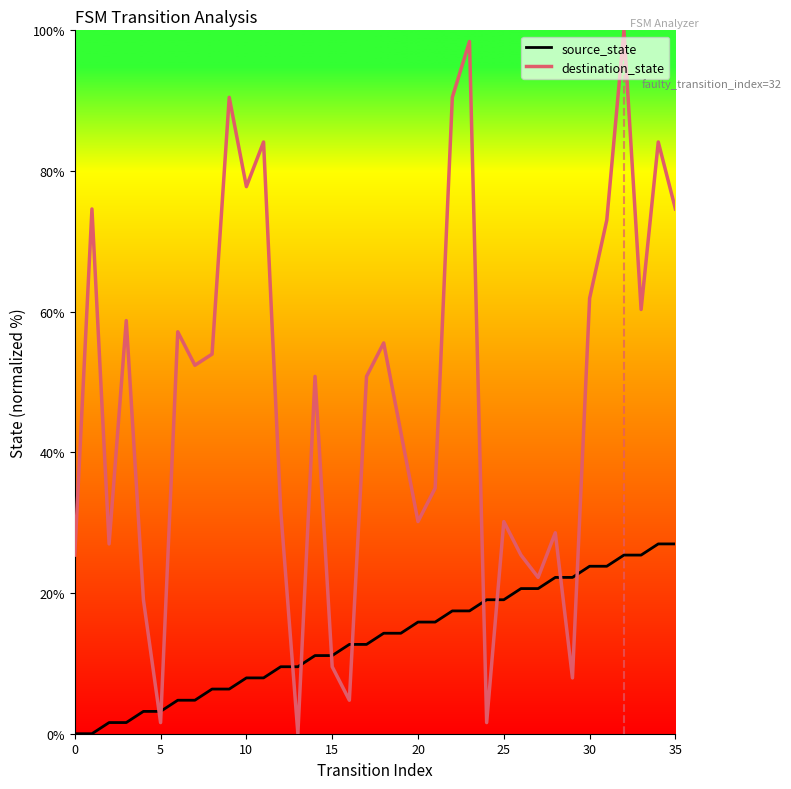

Reading left to right, list all the values displayed in this chart.

source_state: 0.0	0.0	1.6	1.6	3.2	3.2	4.8	4.8	6.3	6.3	7.9	7.9	9.5	9.5	11.1	11.1	12.7	12.7	14.3	14.3	15.9	15.9	17.5	17.5	19.0	19.0	20.6	20.6	22.2	22.2	23.8	23.8	25.4	25.4	27.0	27.0
destination_state: 25.4	74.6	27.0	58.7	19.0	1.6	57.1	52.4	54.0	90.5	77.8	84.1	31.7	0.0	50.8	9.5	4.8	50.8	55.6	42.9	30.2	34.9	90.5	98.4	1.6	30.2	25.4	22.2	28.6	7.9	61.9	73.0	100.0	60.3	84.1	74.6